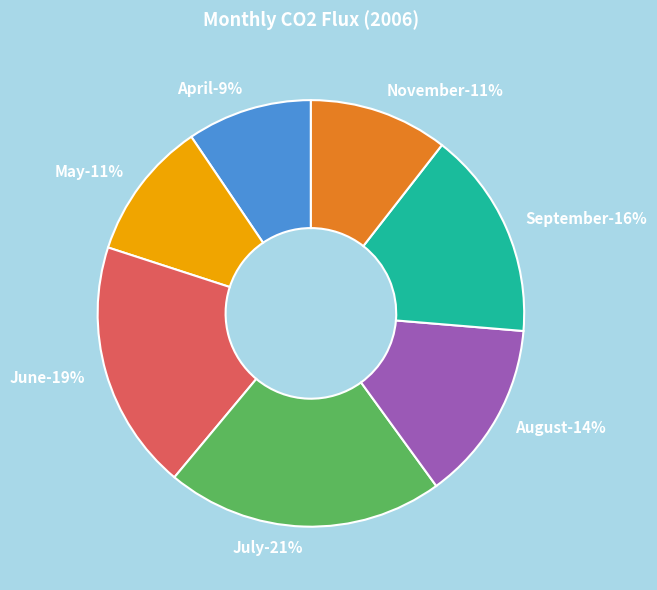

Is there a majority slice in this chart?

No